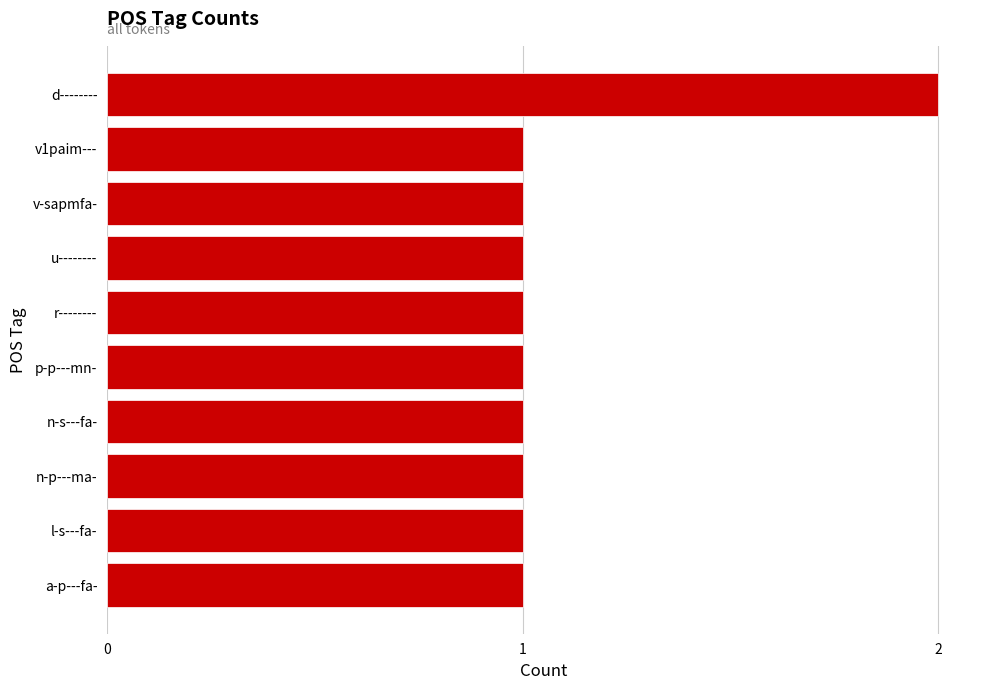

What is the sum of all values?

11